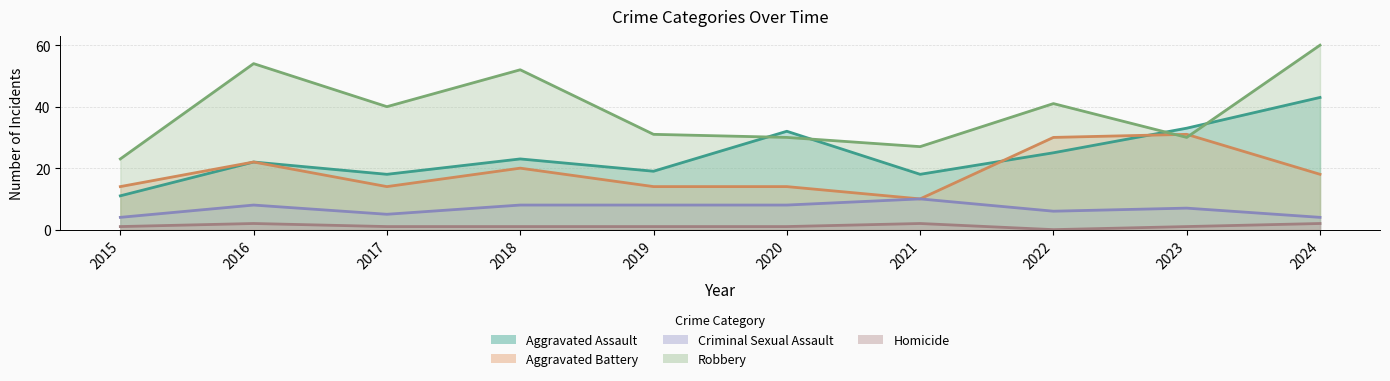

How many lines are shown in the chart?

5